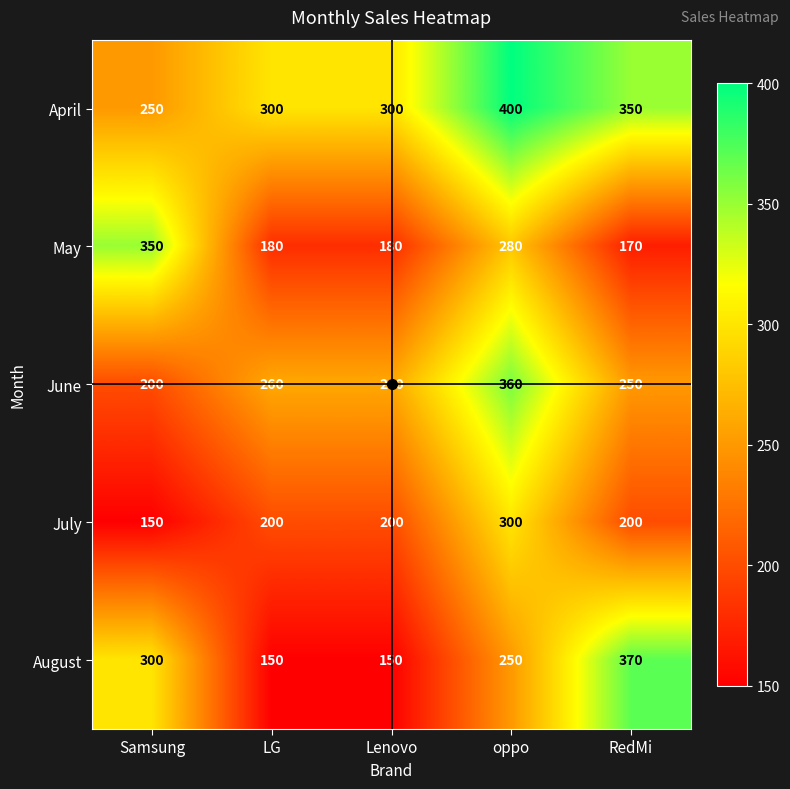

What is the average value of the August series?

244